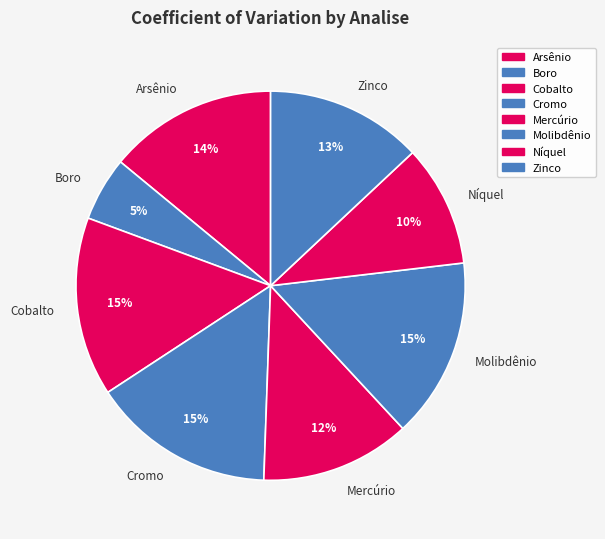

Do Mercúrio and Cobalto together represent more than half of the pie?

No